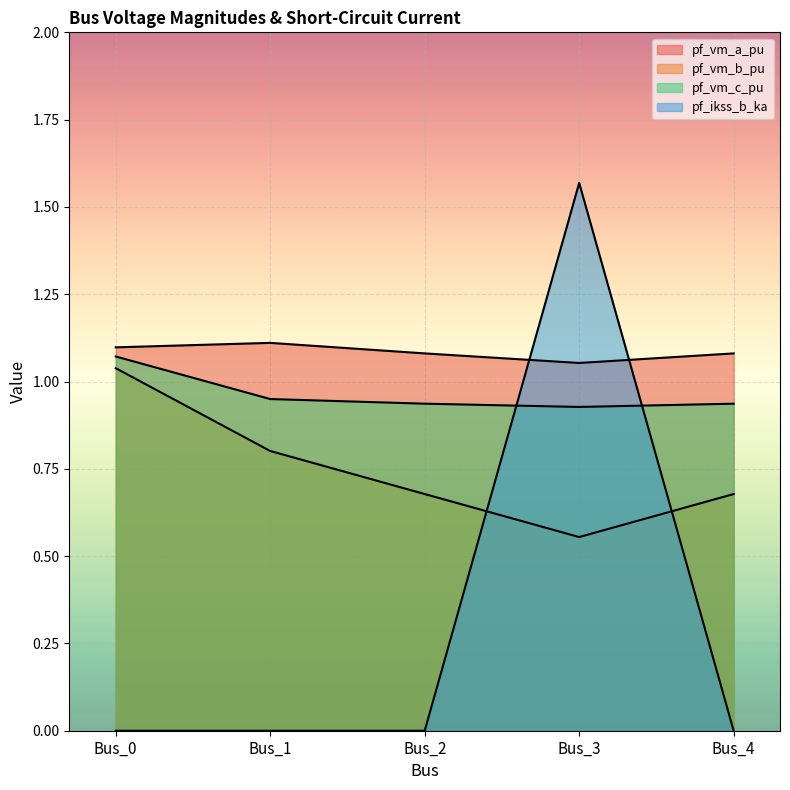

At which label is pf_ikss_b_ka closest to 0?

Bus_0